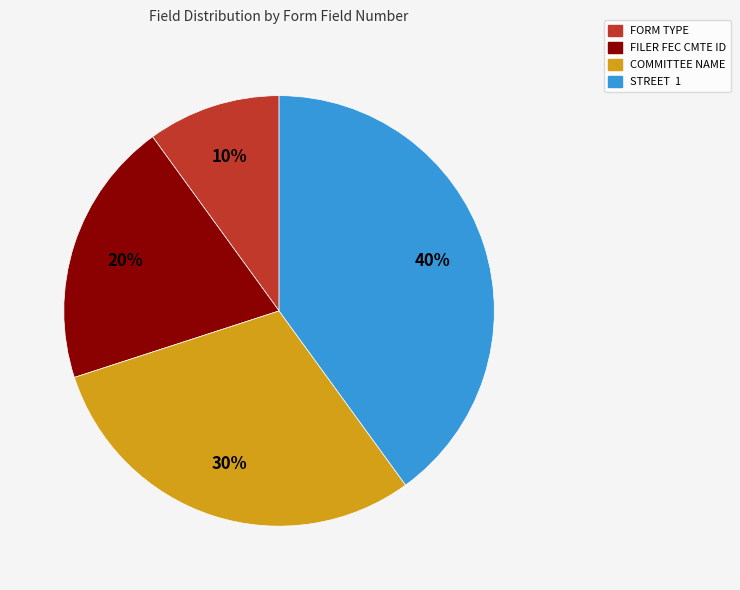

Count the number of slices in the pie.

4